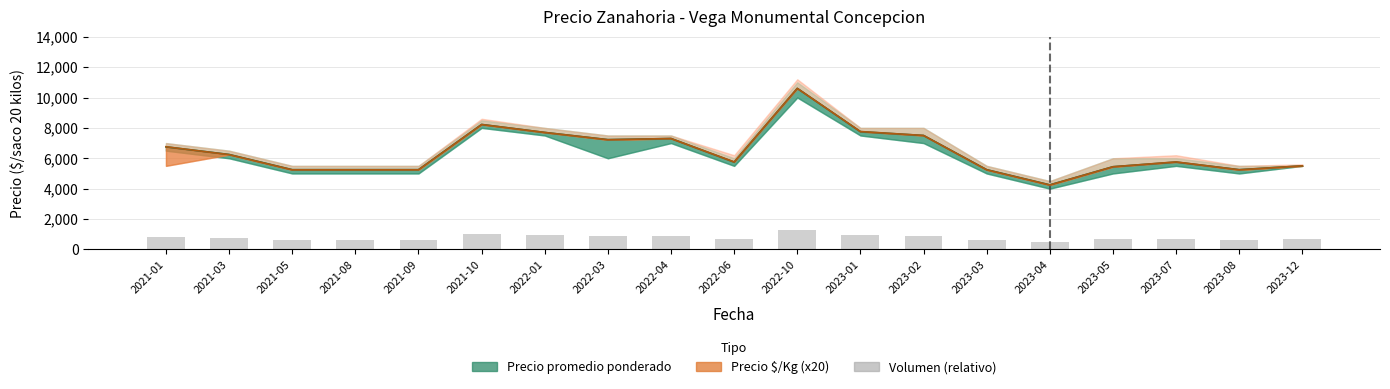

How many data points are less than 690?

8